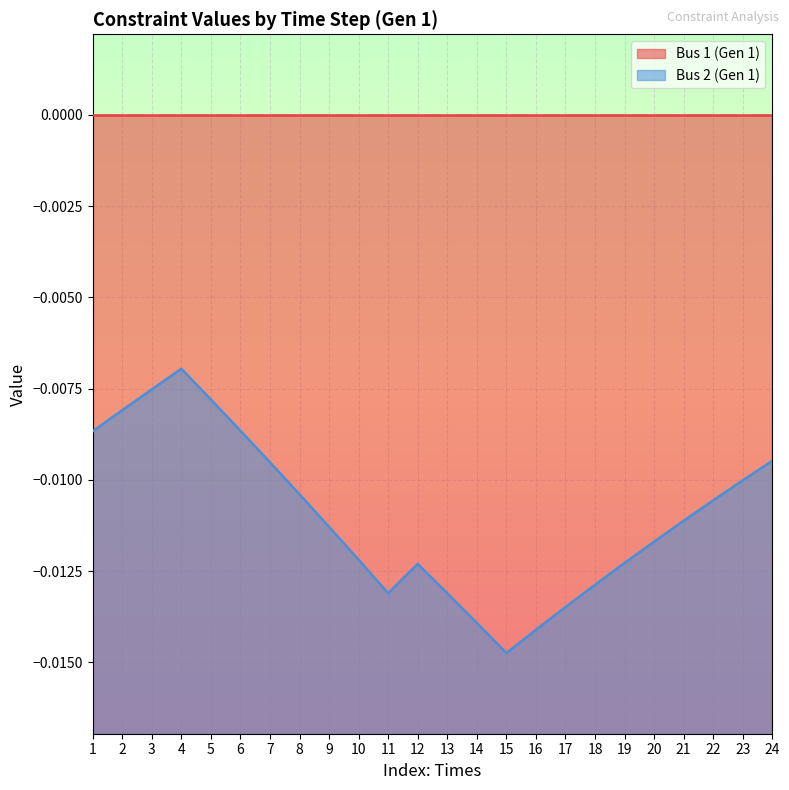

Which series has the largest range (max minus min)?

Bus 2 (Gen 1)